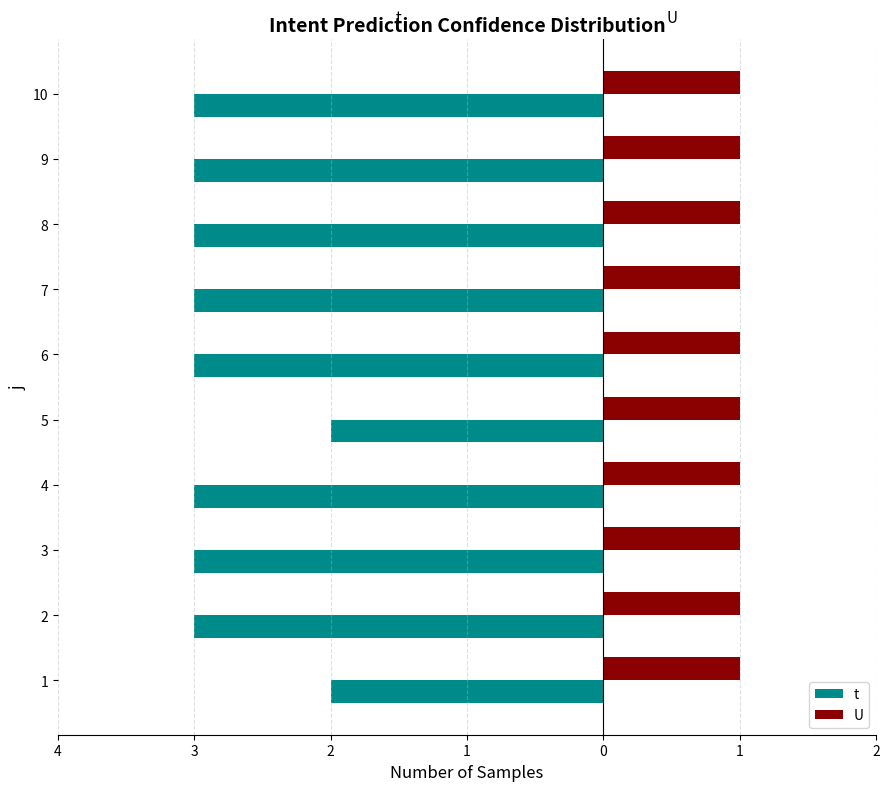

What are all the series names shown in the legend?

t, U